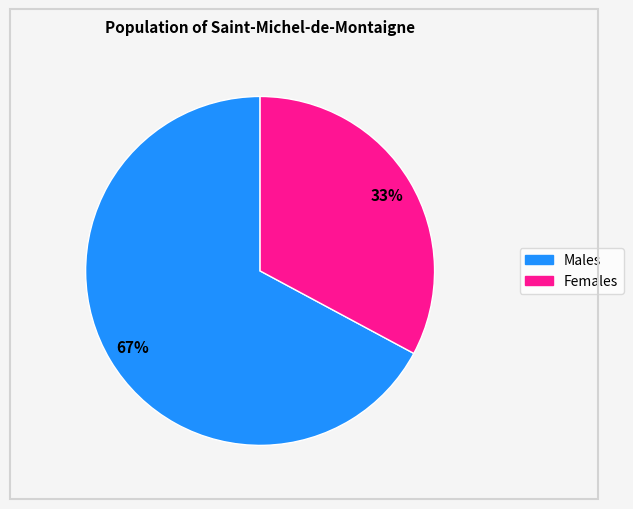

Does any single category account for the majority?

Yes